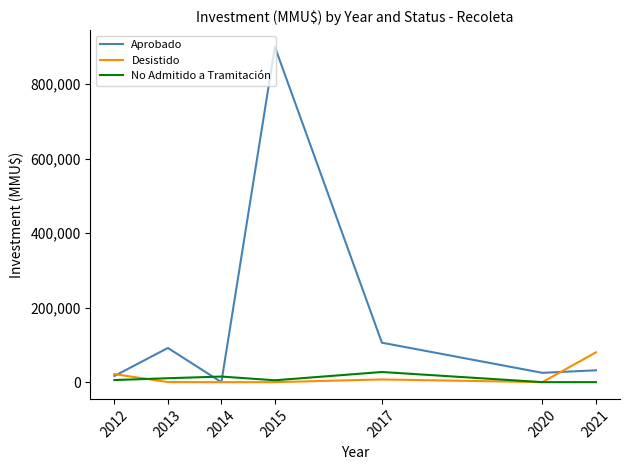

What are all the series names shown in the legend?

Aprobado, Desistido, No Admitido a Tramitación